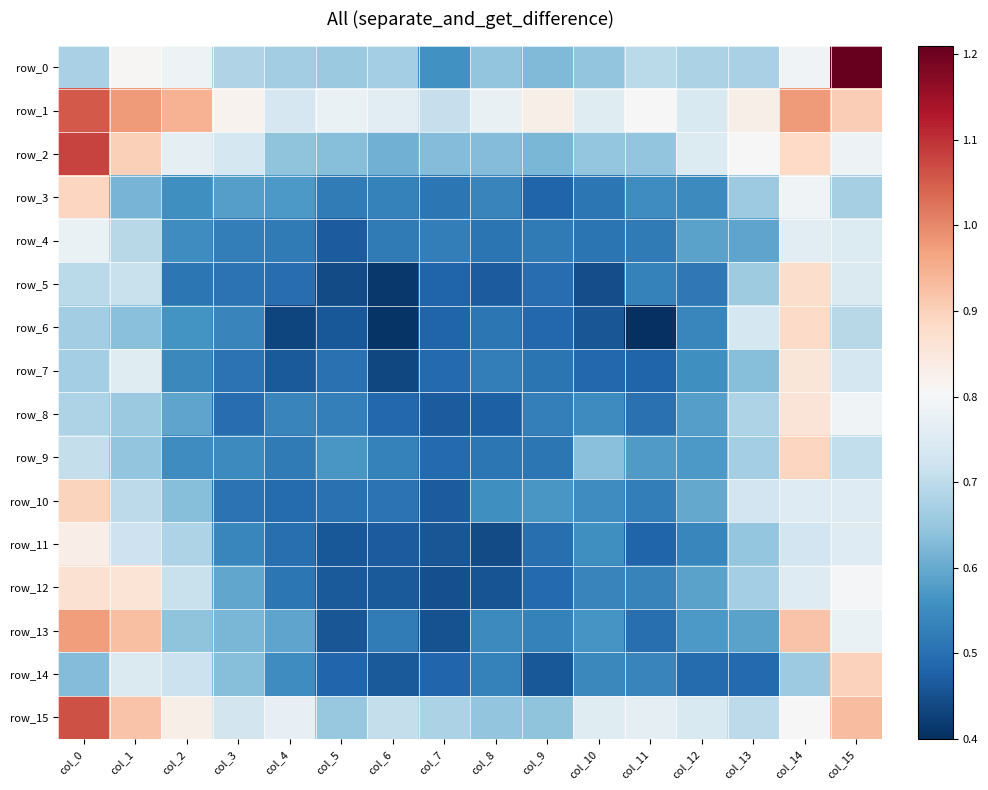

At which label does row_9 reach its minimum?

col_7